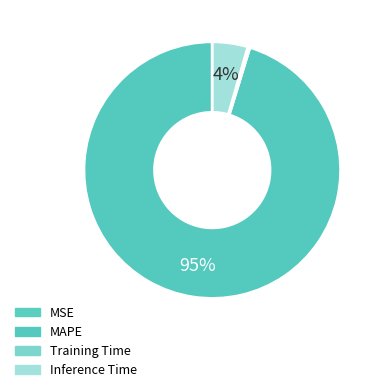

What is the majority slice?

MAPE